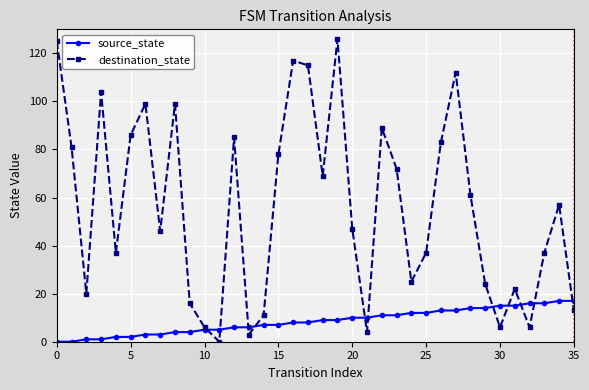

What is the value of the destination_state point at the 27th from the left?

83